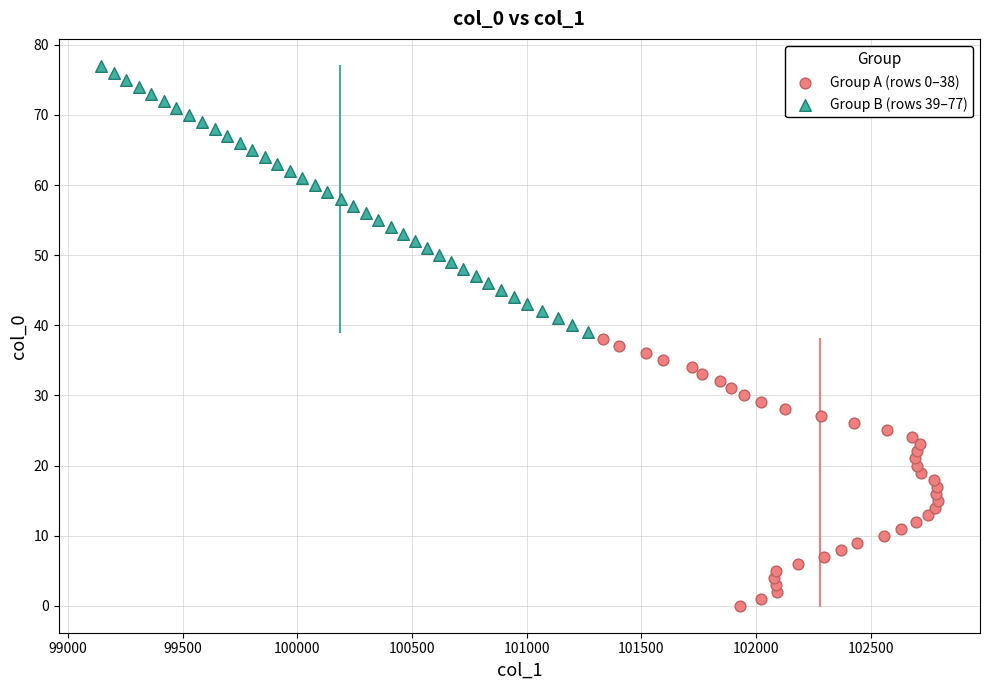

Which series reaches the minimum Y coordinate?

Group A (rows 0–38)